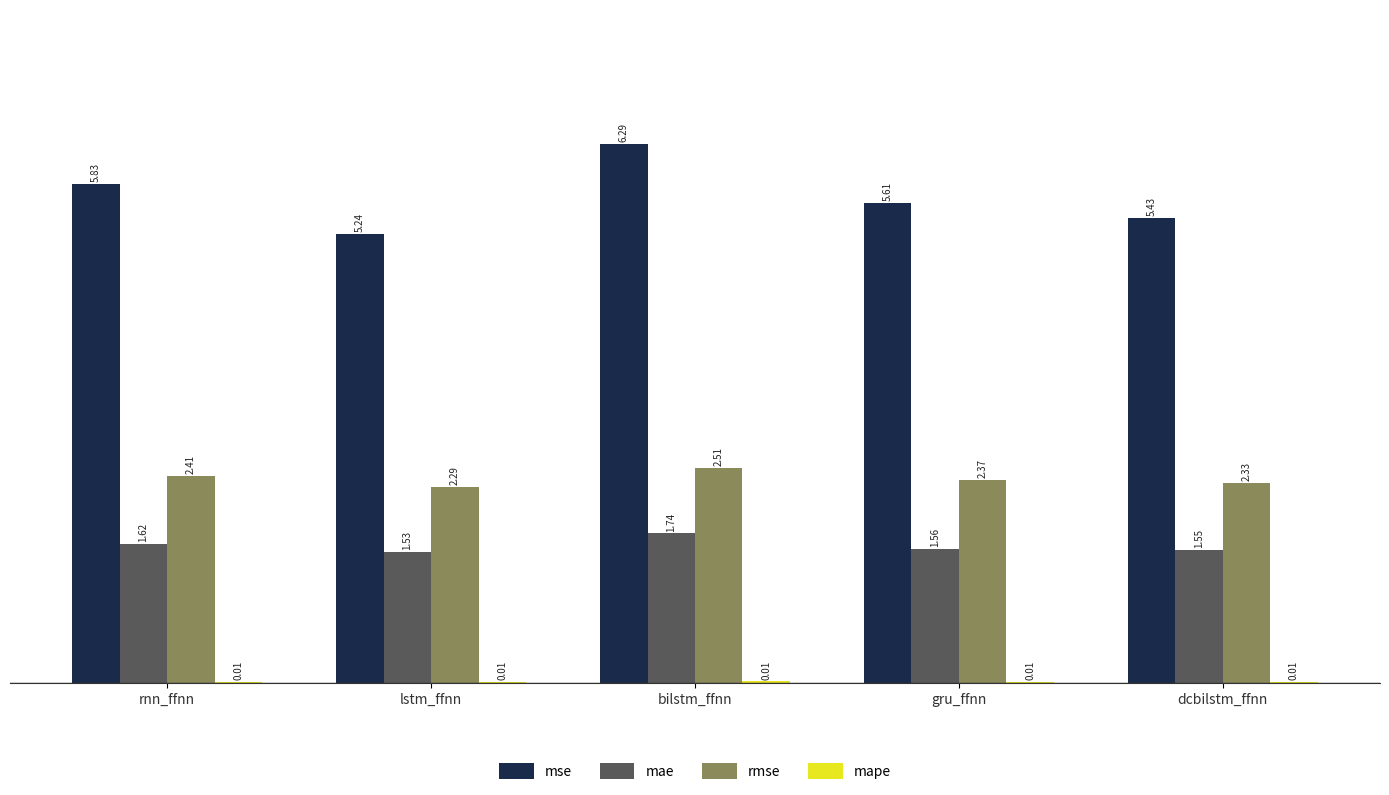

Which series has the largest total across all categories?

mse